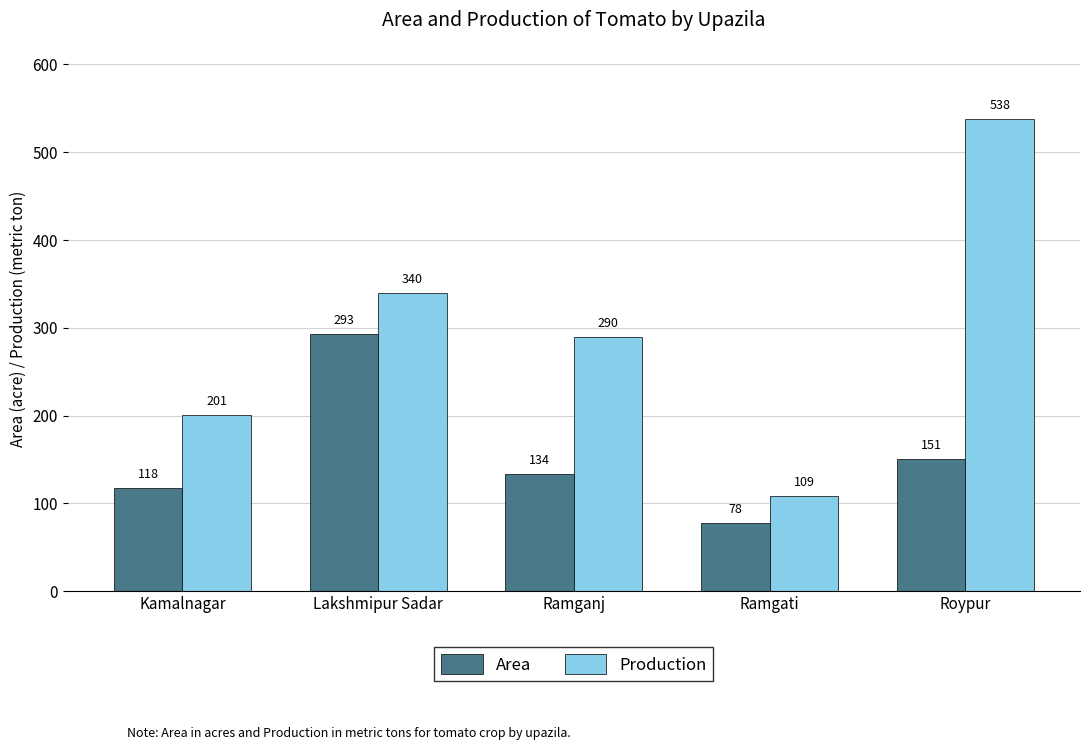

What is the value of the Production bar at the 3rd from the left?

290